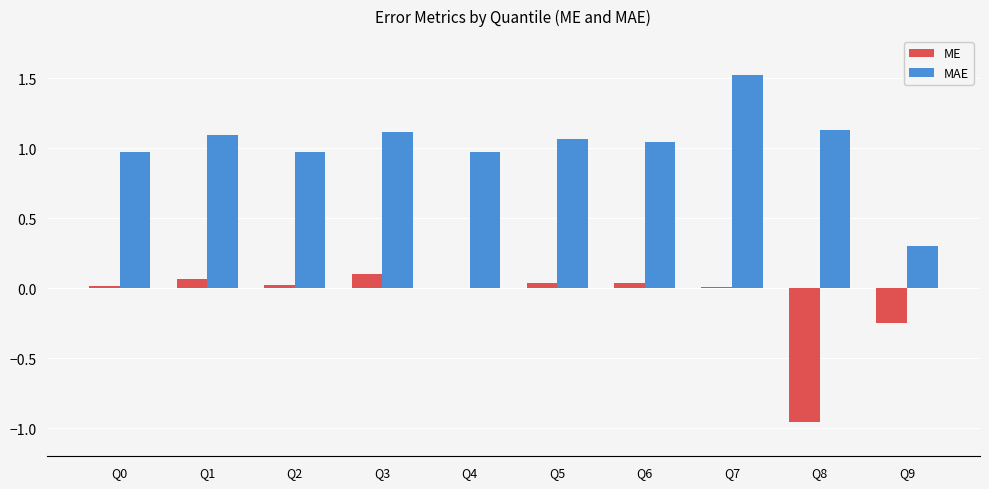

What is the sum of all ME values?

-0.9